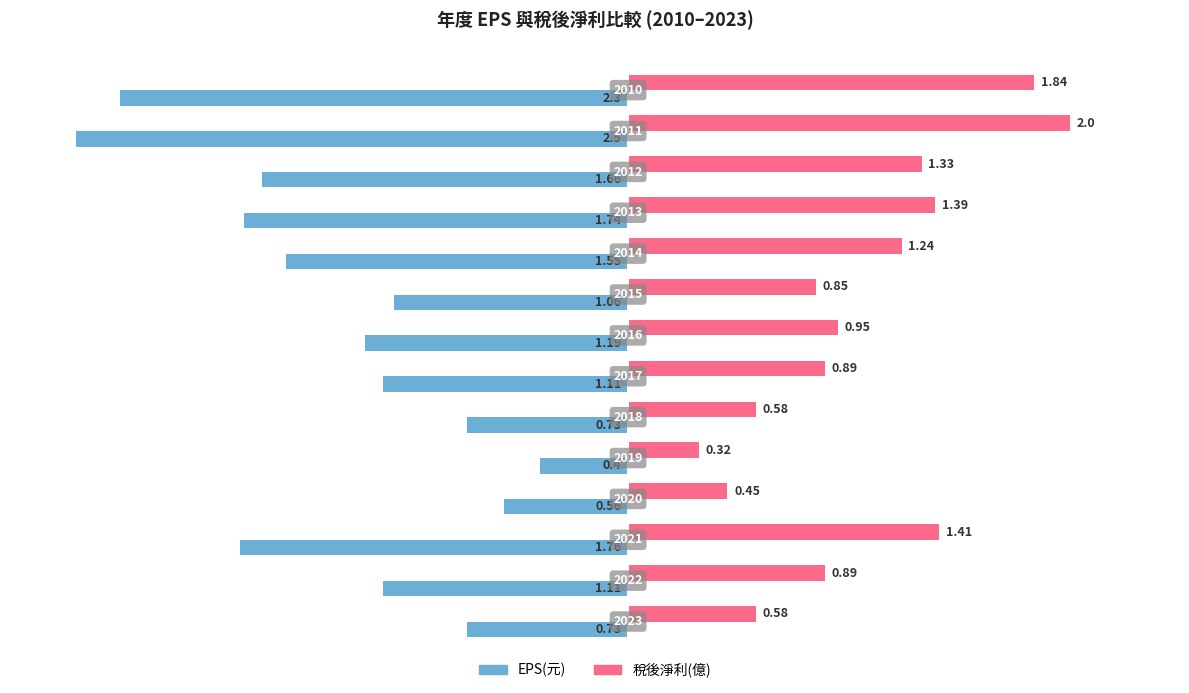

Which series has the largest range (max minus min)?

EPS(元)